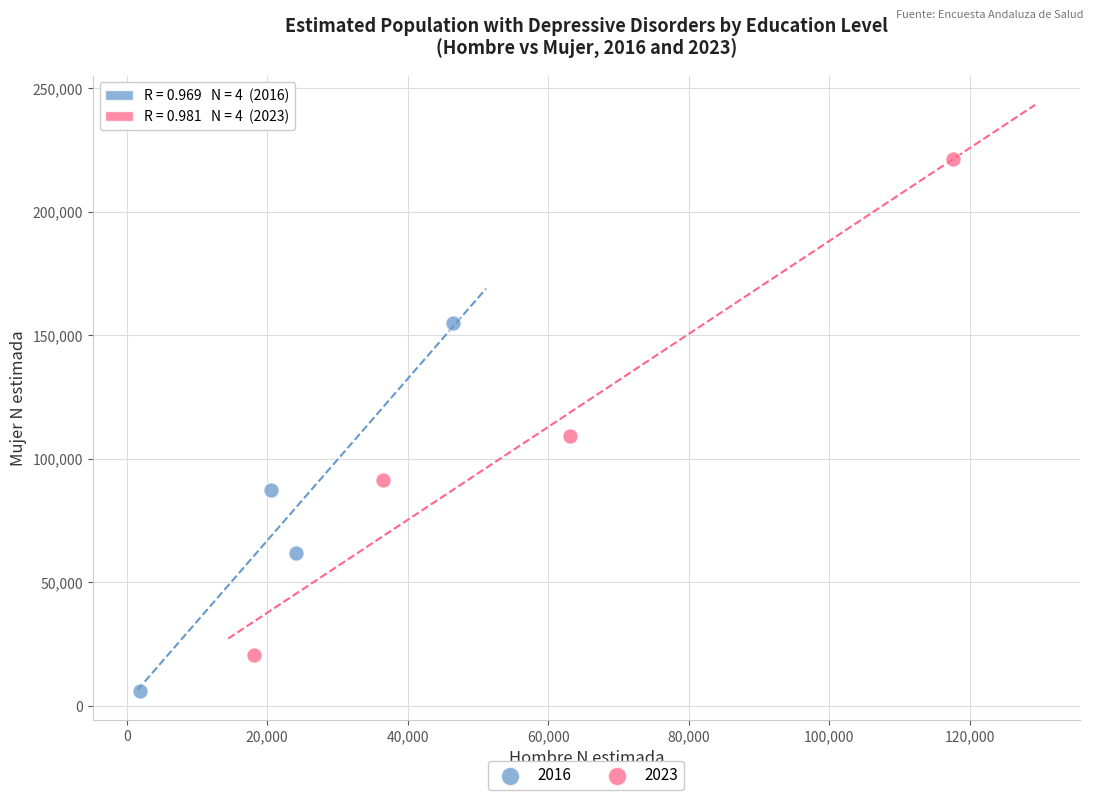

What are all the series names shown in the legend?

2016, 2023